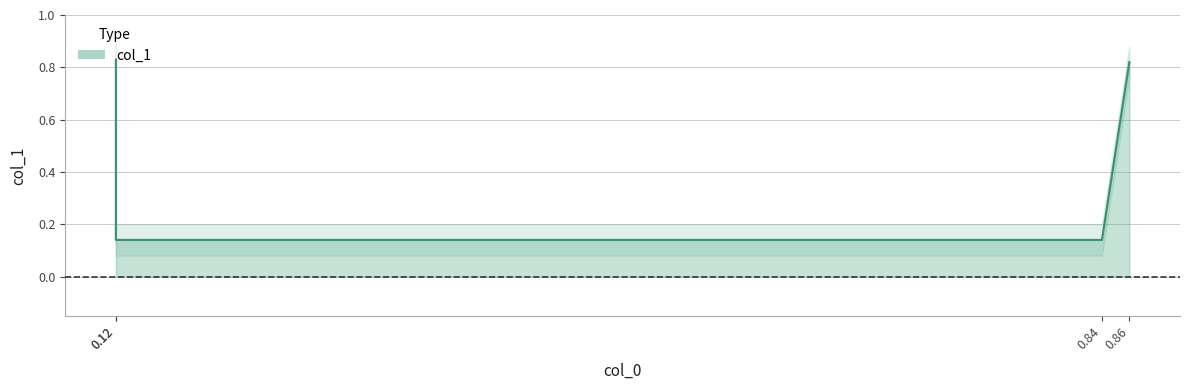

At which category does the chart reach its peak across all series?

0.12